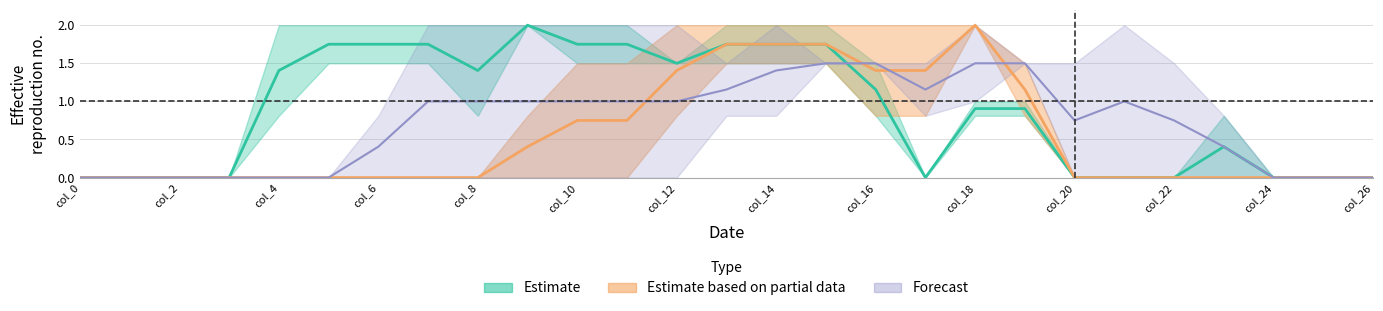

Is the value of col_15 at 10 greater than the value of col_10 at 2?

No